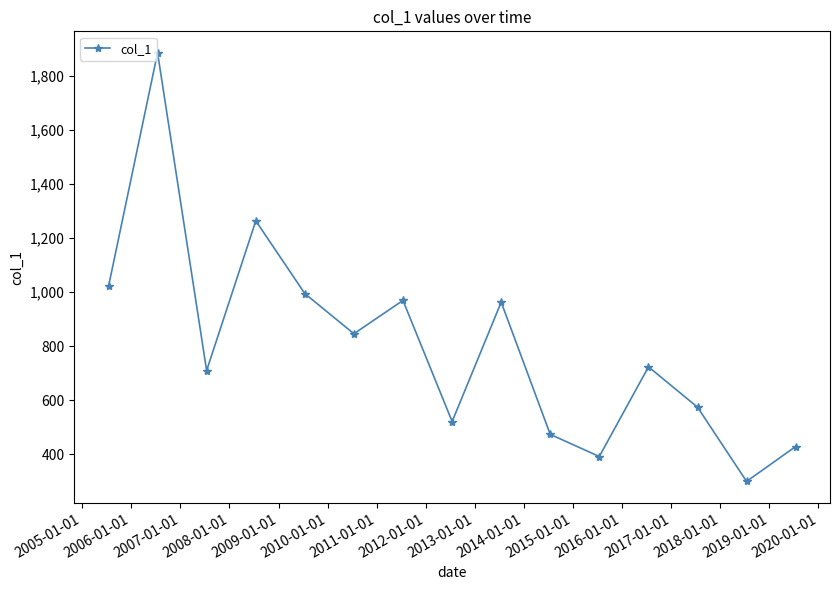

What is the average value?

804.6